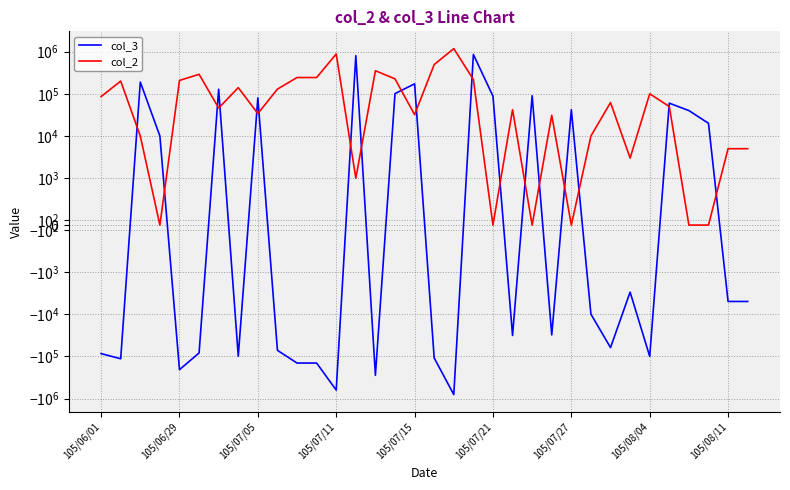

Which series has the widest spread of values?

col_3